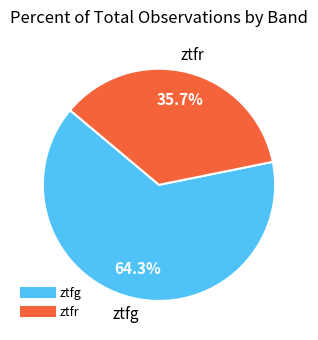

What is the smallest slice in the pie chart?

ztfr